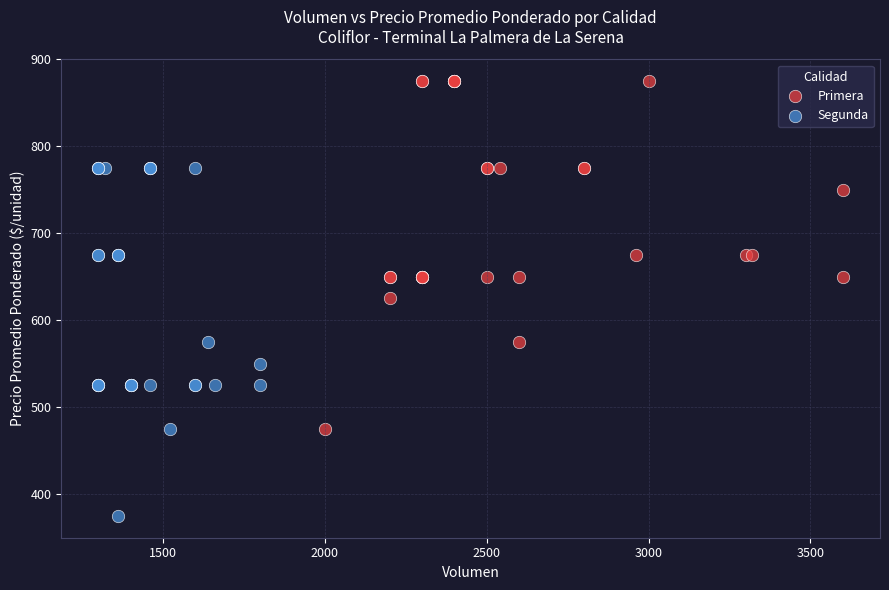

What are all the series names shown in the legend?

Primera, Segunda